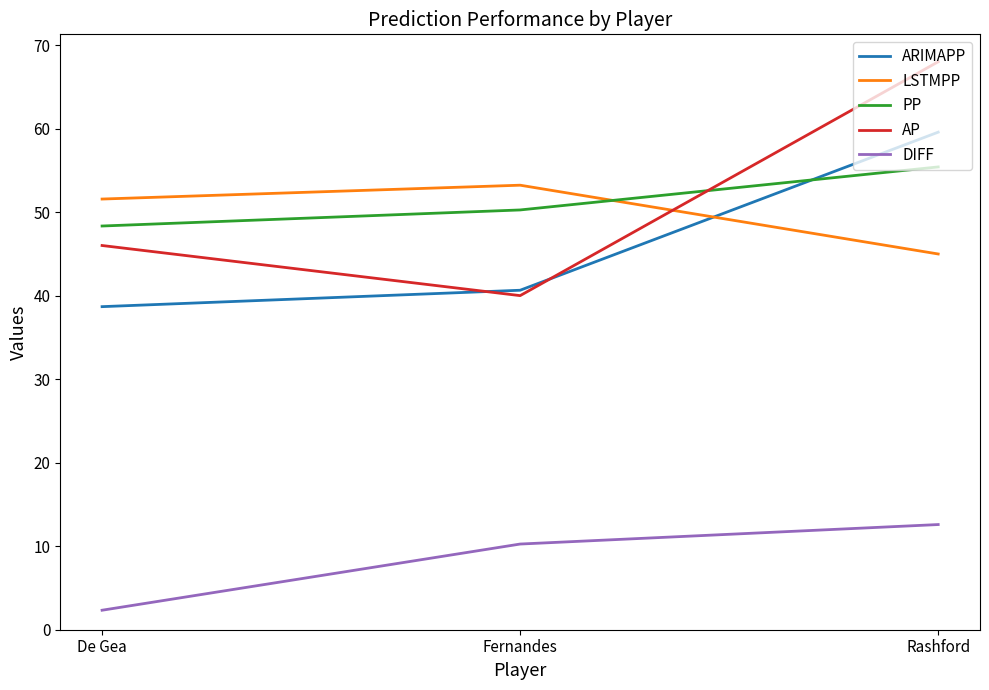

The AP series shows 110.0 at Rashford. True or false?

False